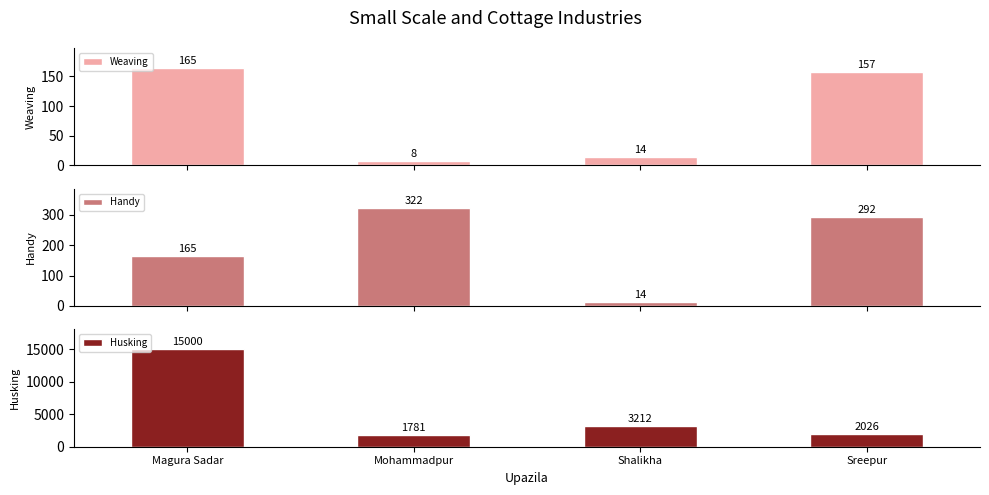

At which category is the sum across all series the highest?

Magura Sadar